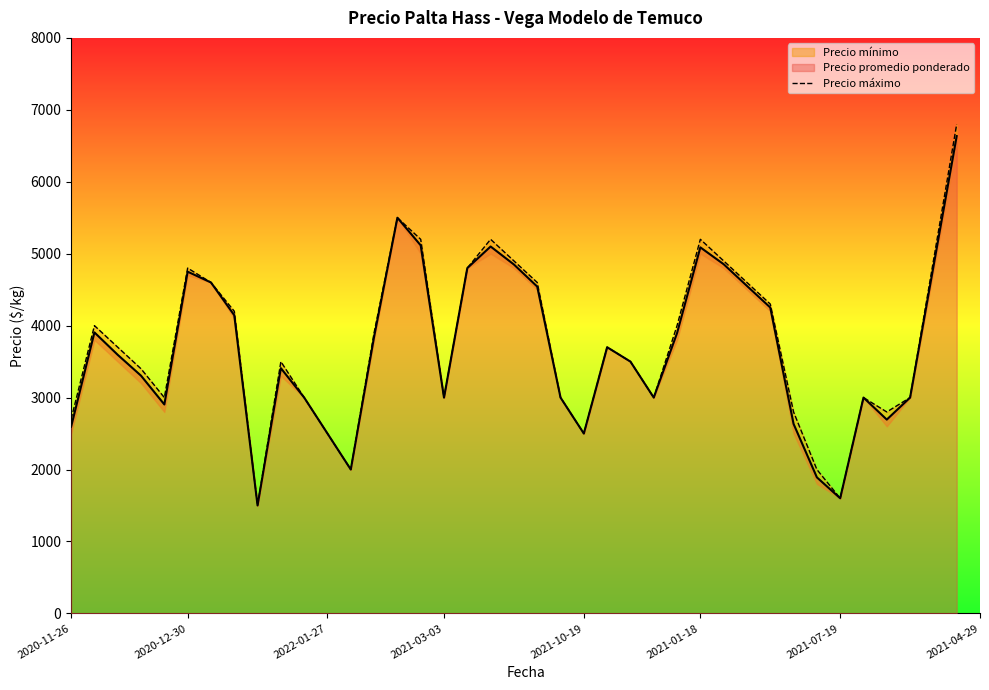

What is the minimum value shown in the chart?

1500